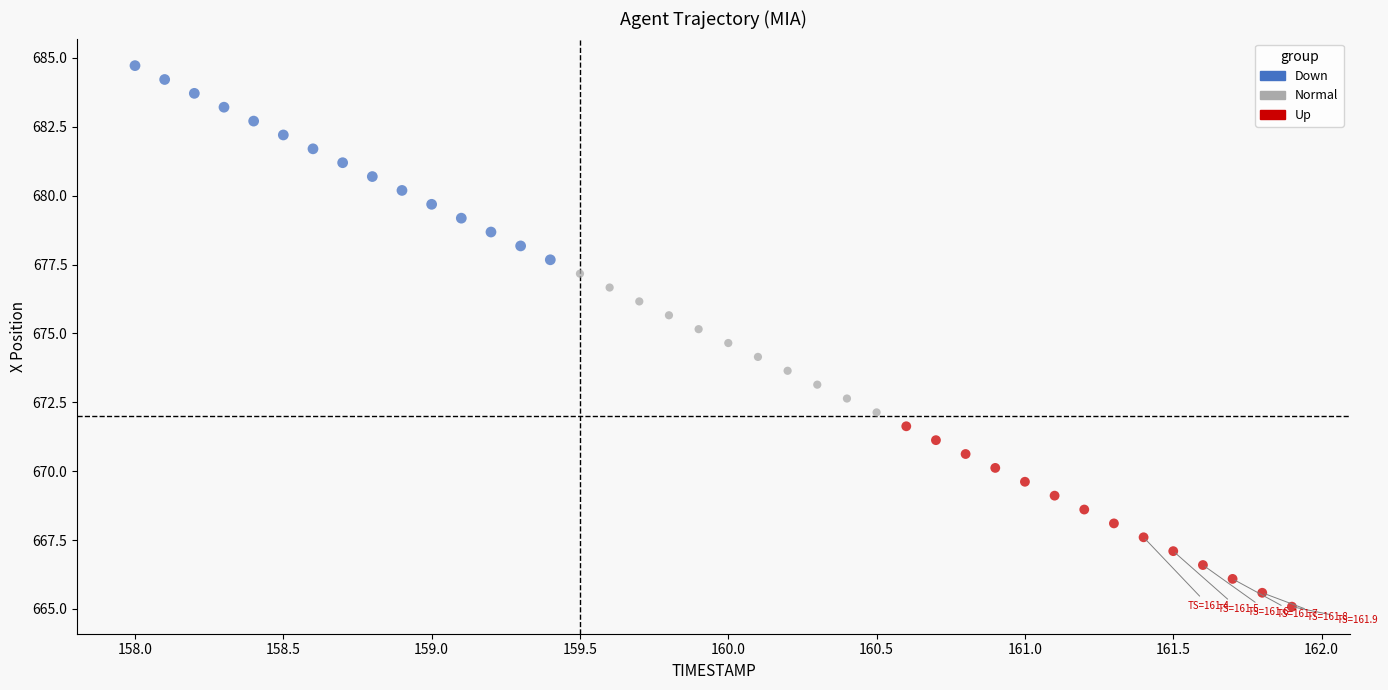

Which series reaches the minimum Y coordinate?

Up